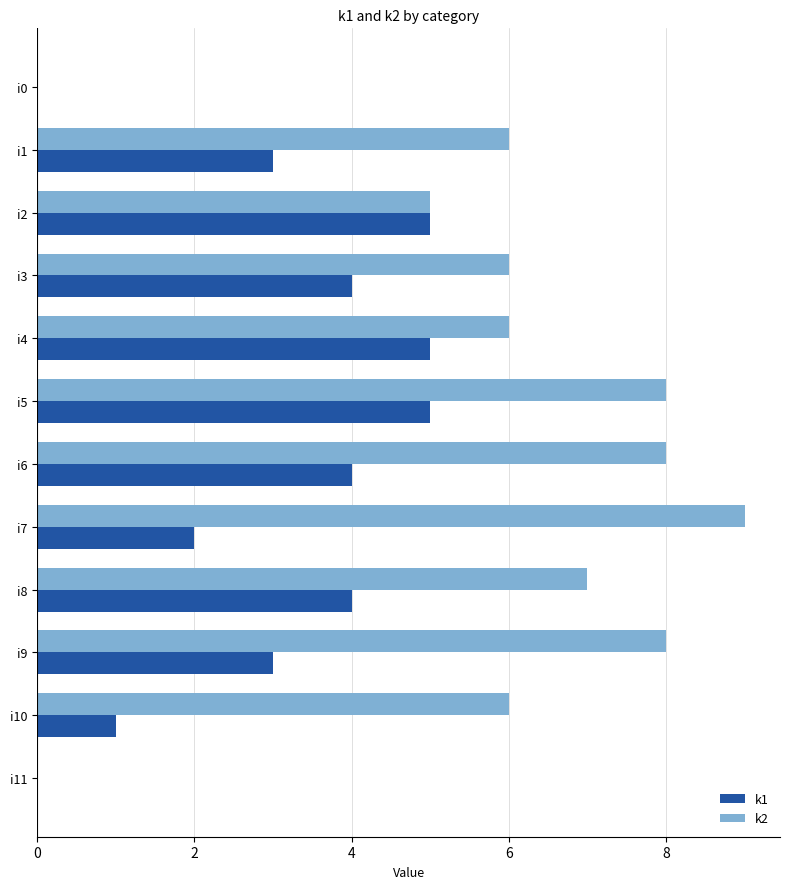

Is the value of k2 at i0 greater than the value of k1 at i9?

No